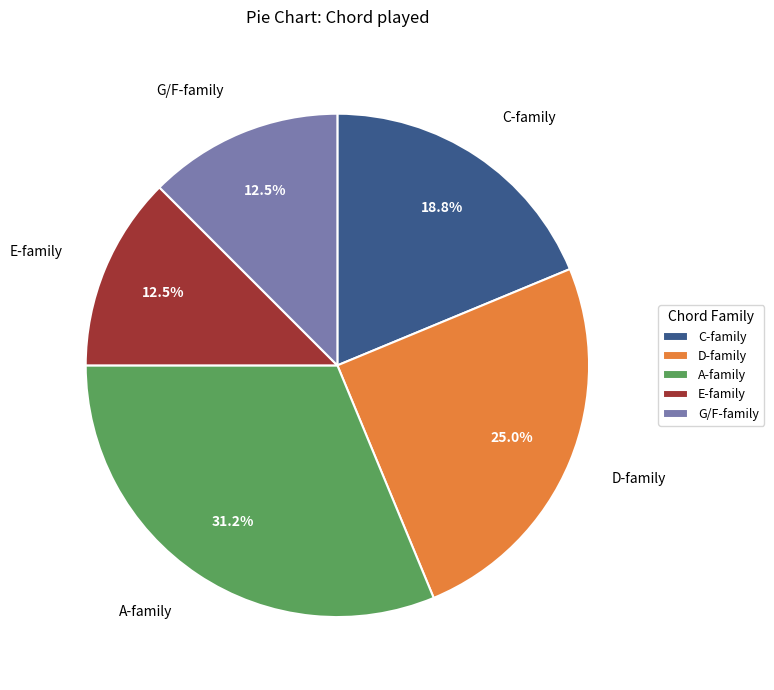

Which has a higher value, D-family or E-family?

D-family